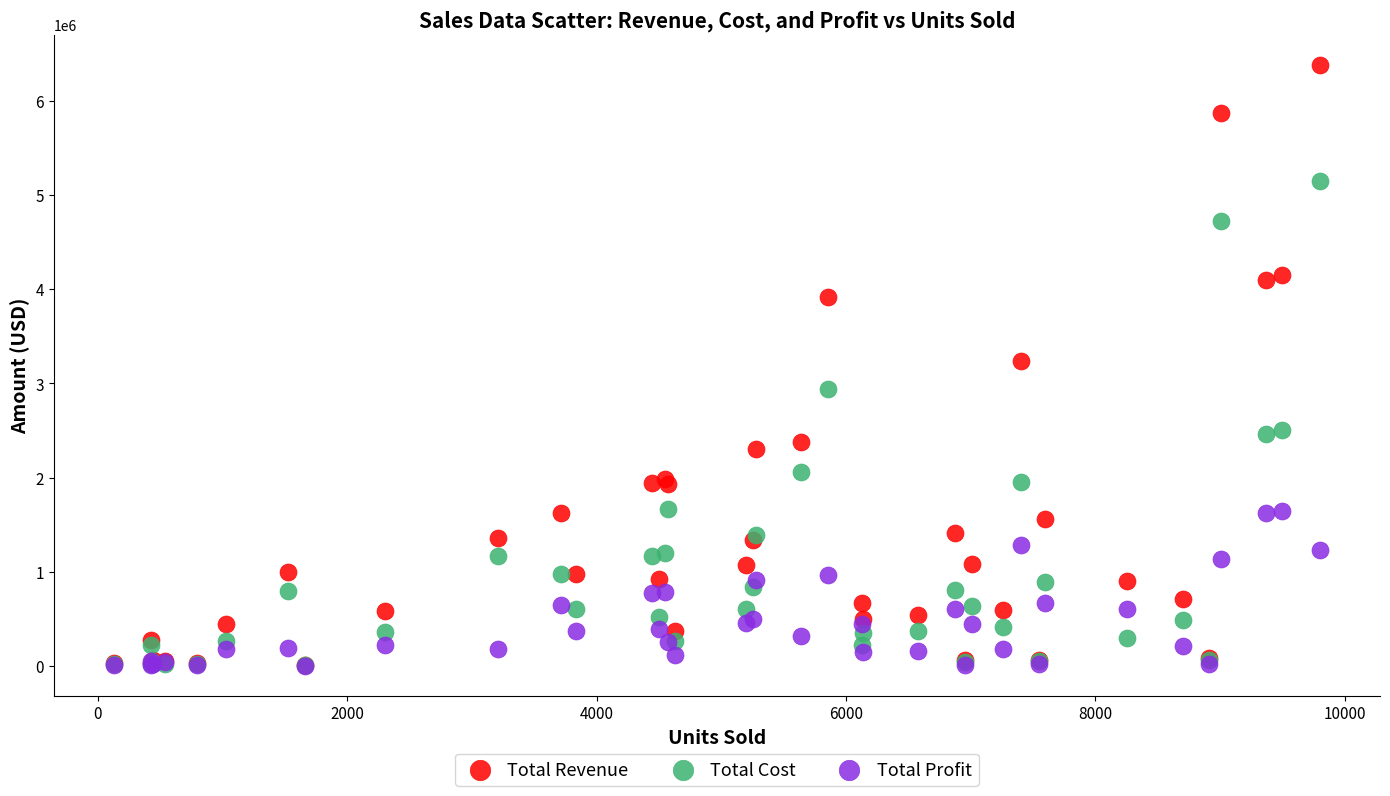

Which series contains the highest Y value?

Total Revenue